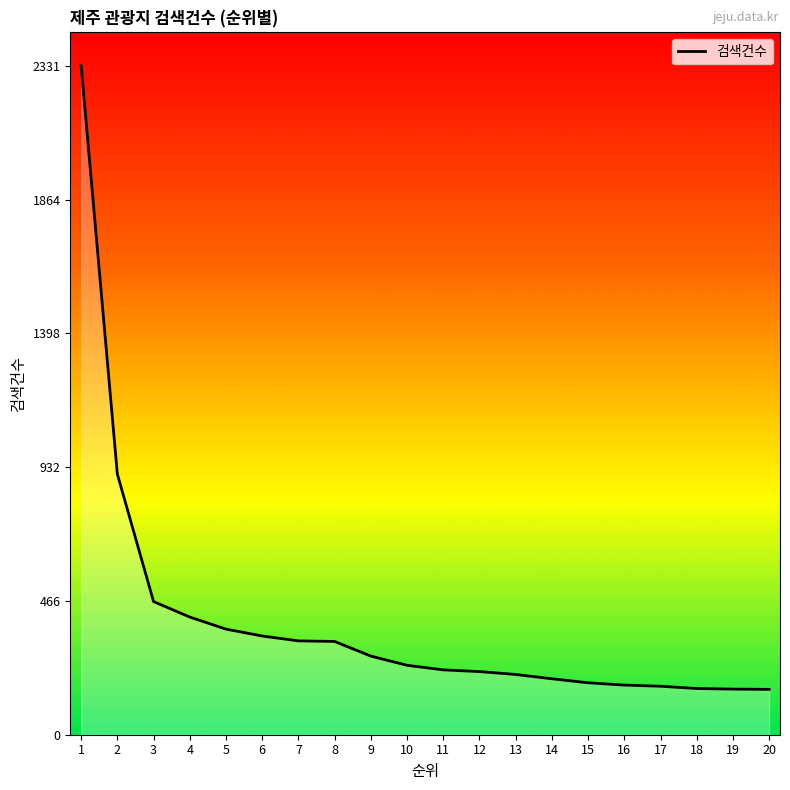

Where is the data nearest to the value 1244?

2